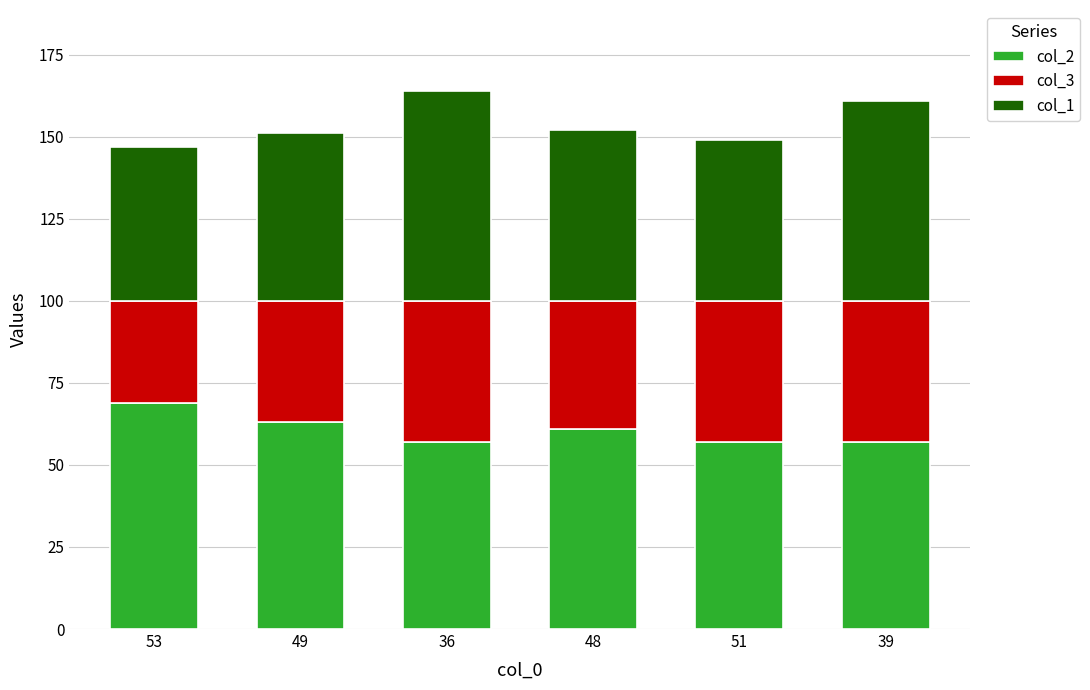

What is the average value of the col_2 series?

61